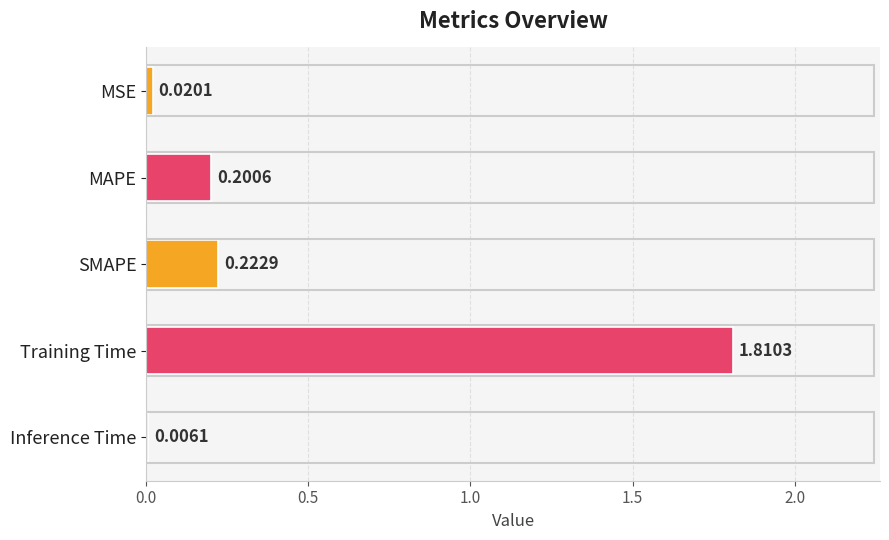

Between MAPE and SMAPE, which is larger?

SMAPE